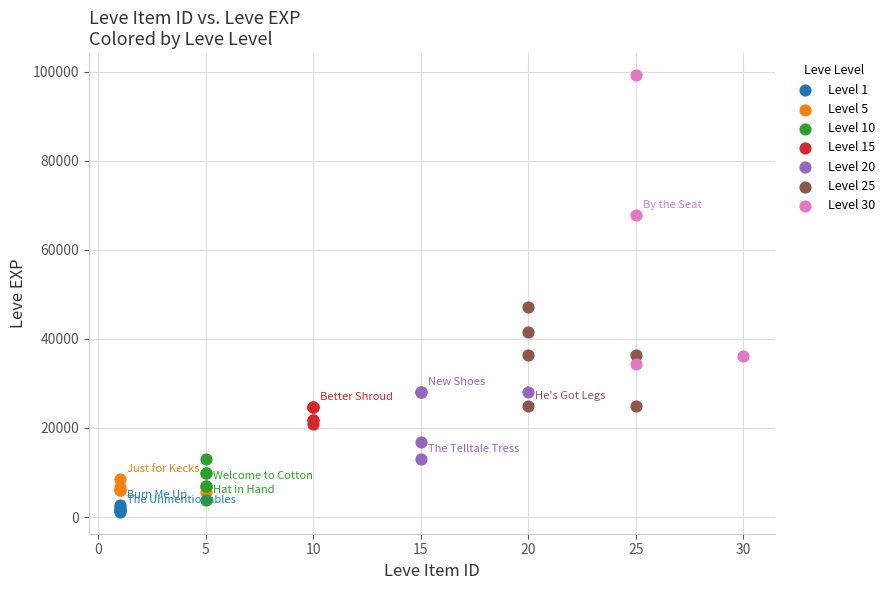

Which series contains the highest Y value?

Level 30